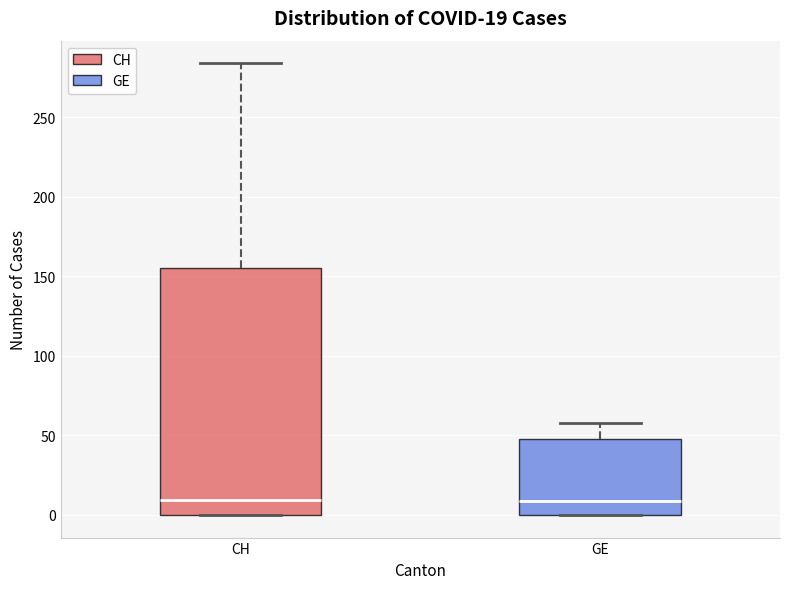

Which box is the tallest, from its lower edge to its upper edge?

CH